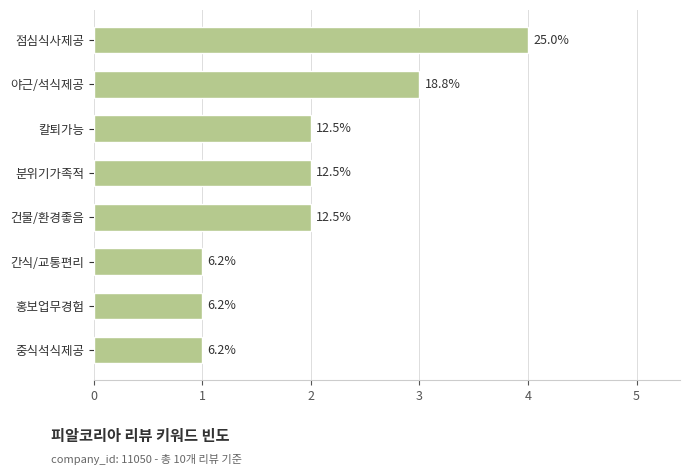

Does the chart contain any negative values?

No